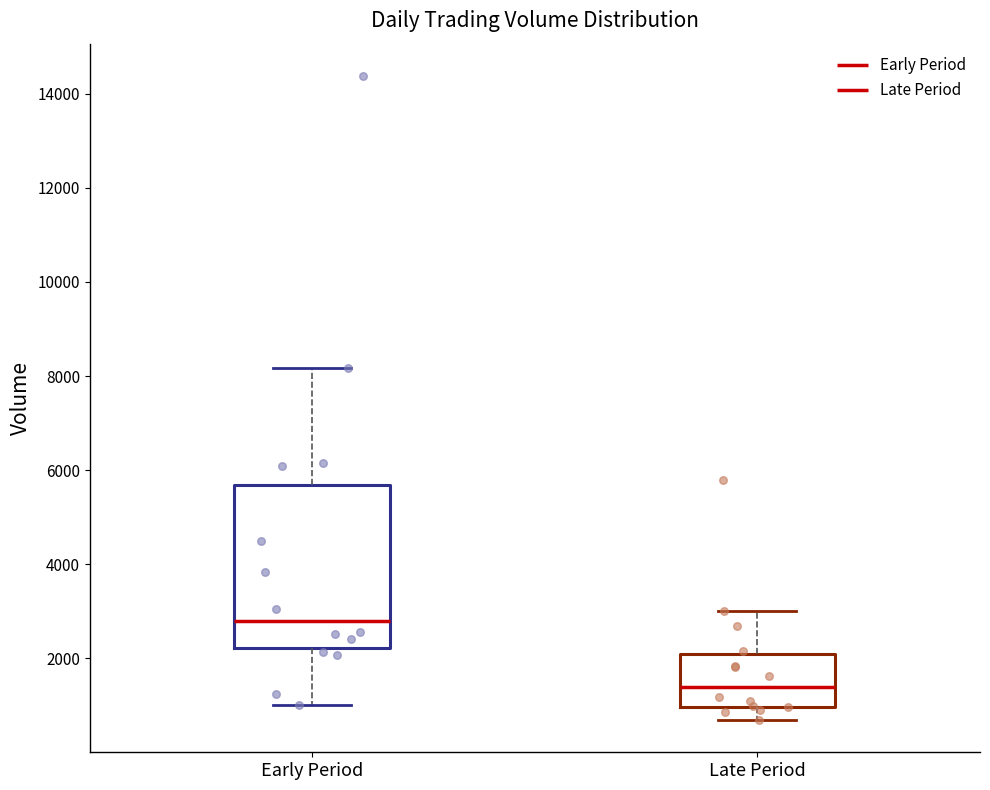

Reading left to right, transcribe this box plot: for each box, give where its median line is, the range the box spans, and where its two whiskers end, as read against the y-axis. The values are not printed on the chart, so give them approximately, as read against the axis.

Early Period: median 2800, box 2200 to 5600, whiskers 1000 to 8200
Late Period: median 1400, box 1000 to 2000, whiskers 600 to 3000